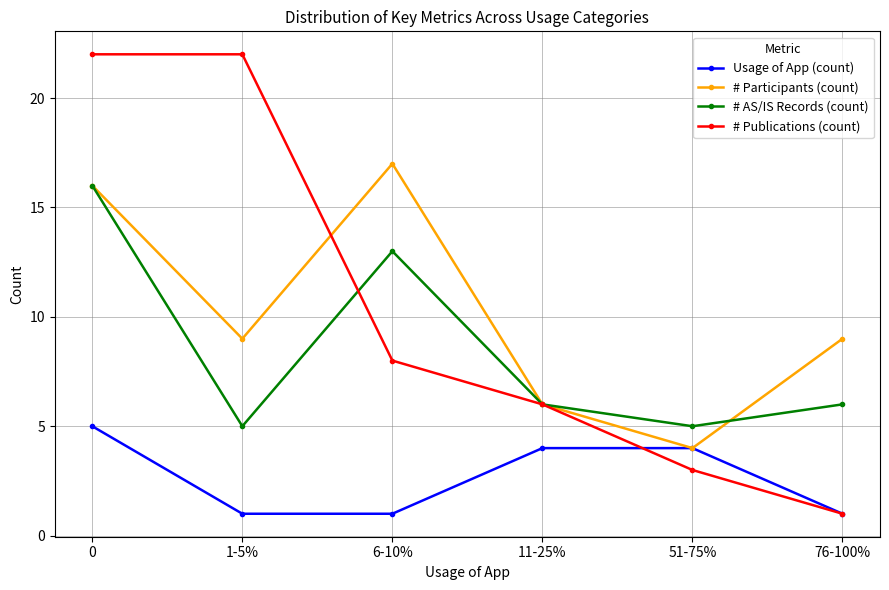

What is the label of the 5th point from the right?

1-5%